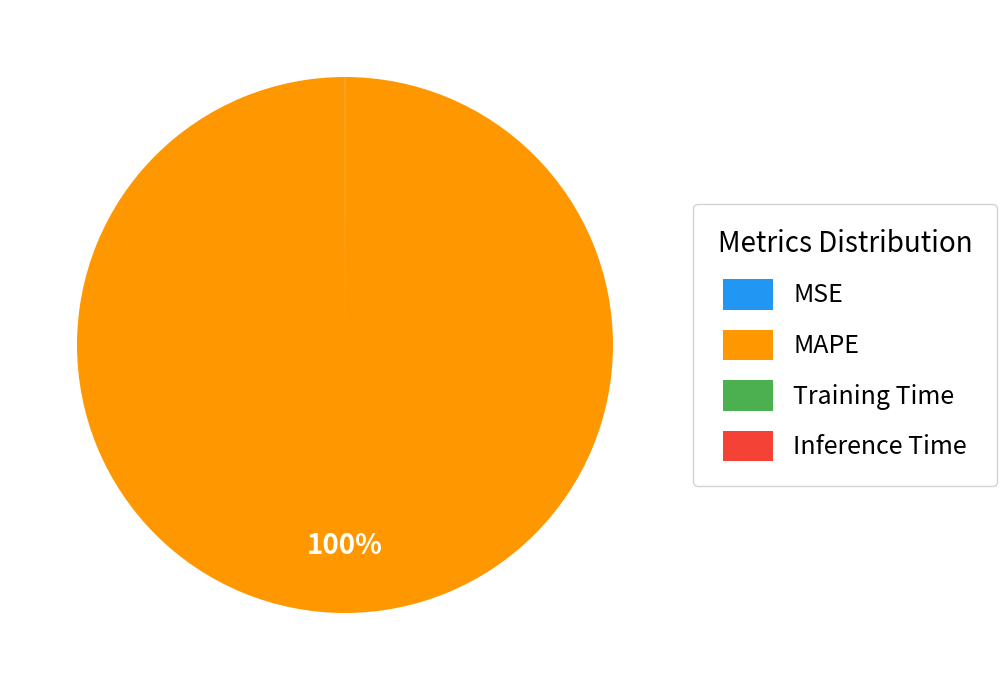

Which category accounts for the majority?

MAPE